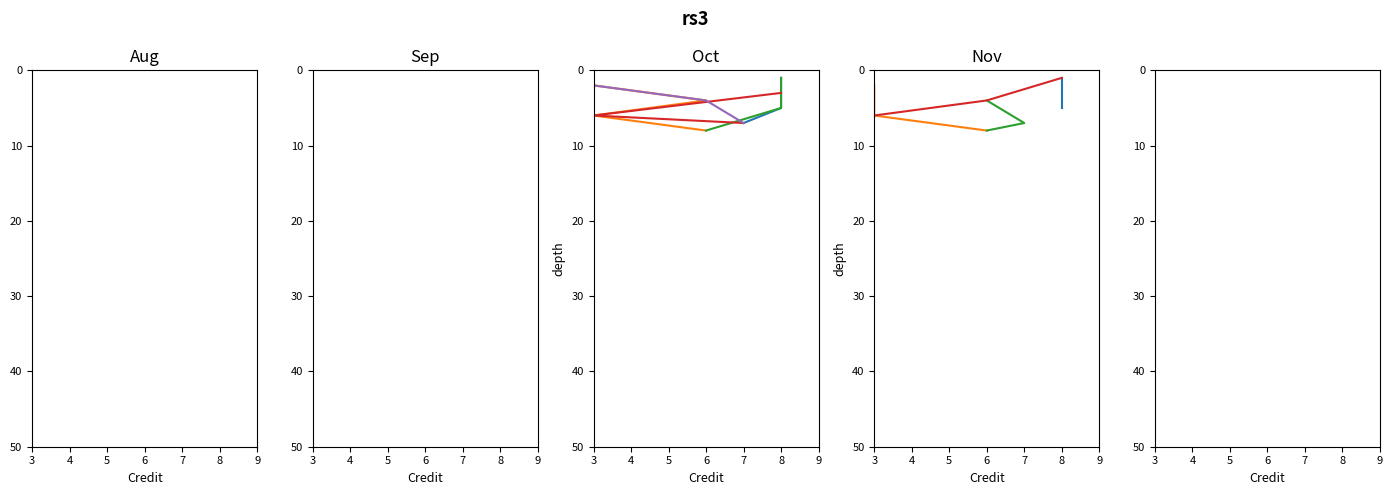

Between 5 and 3, which is larger?

5